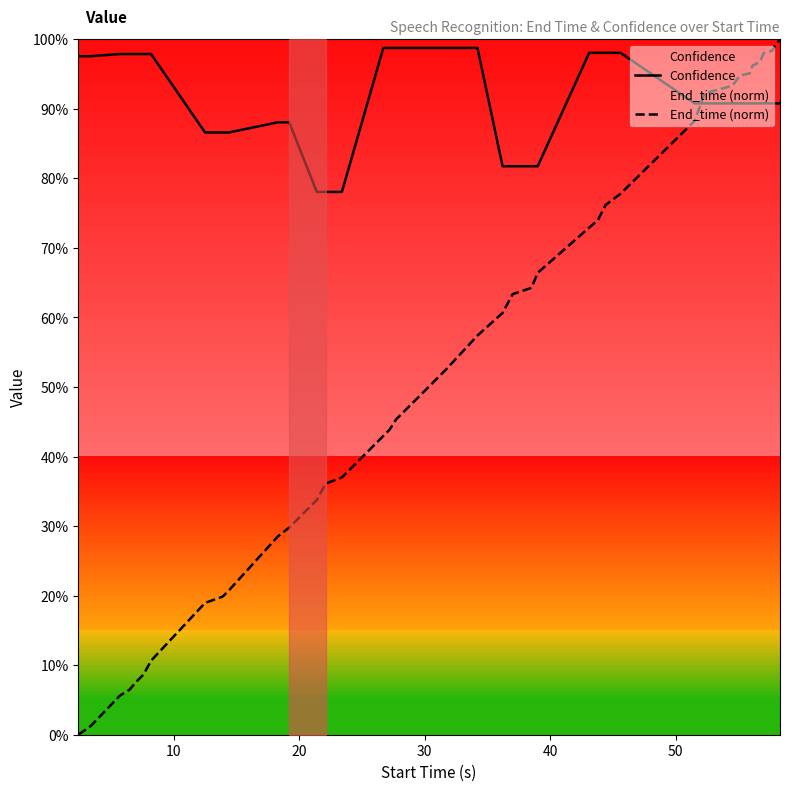

What is the difference between the second highest and second lowest values in the Confidence series?

0.2